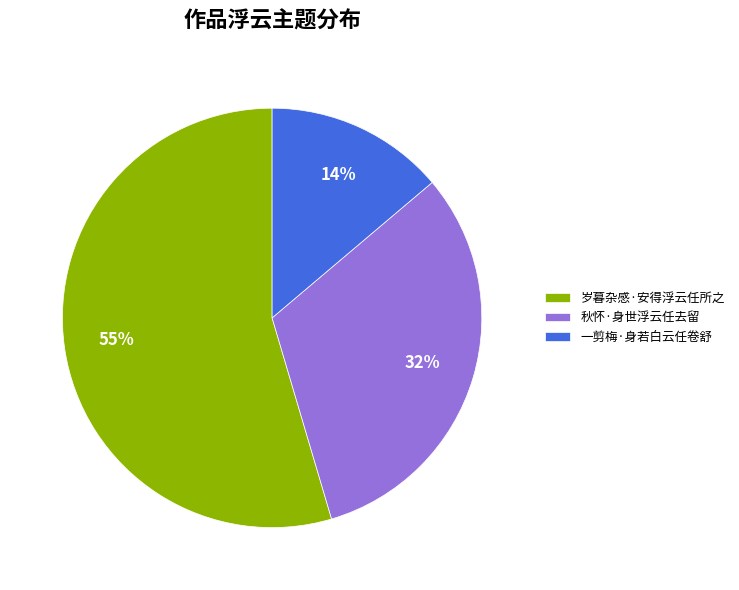

Which category has the smallest portion of the pie?

一剪梅·身若白云任卷舒